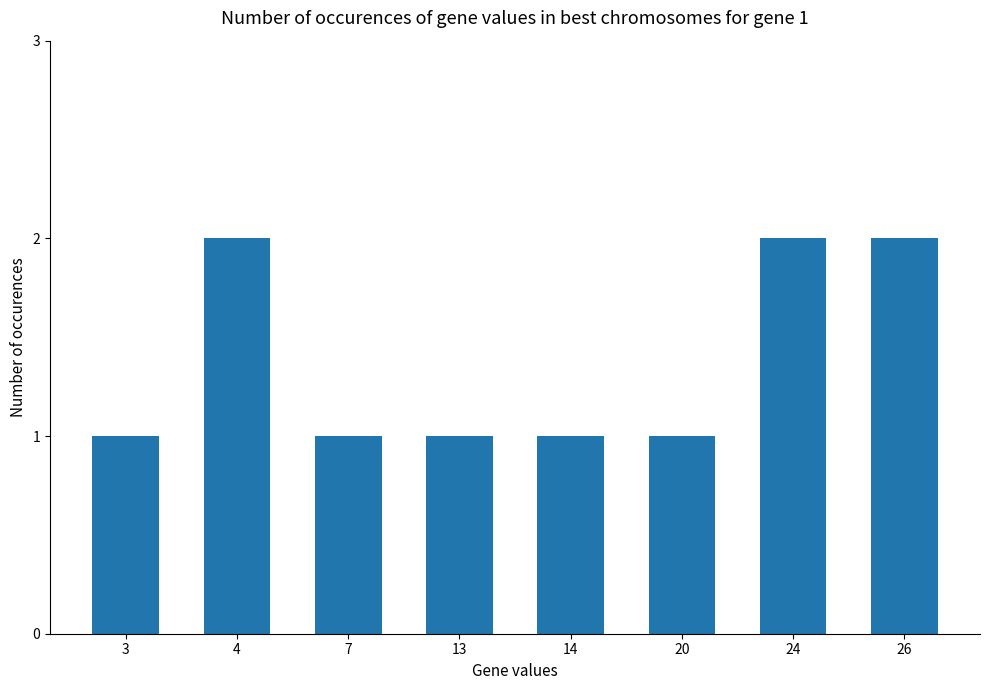

Between 20 and 26, which is larger?

26